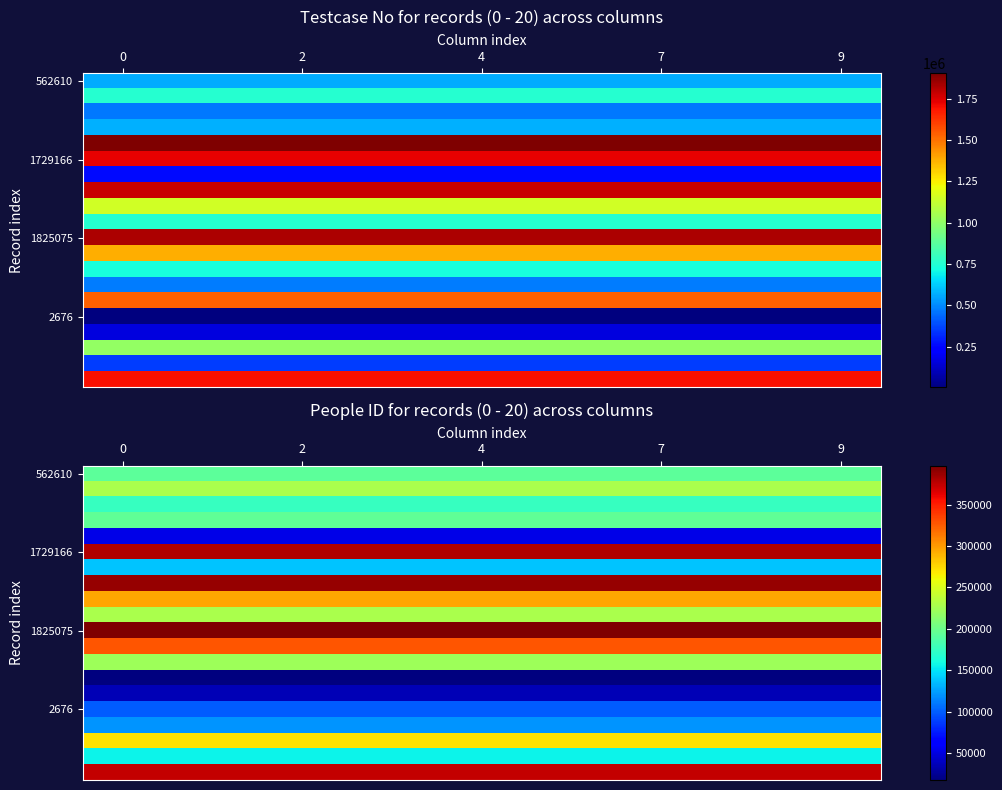

Reading left to right, extract all data points from this chart.

row_0: 193227	193227	193227	193227	193227	193227	193227	193227	193227	193227
row_1: 228533	228533	228533	228533	228533	228533	228533	228533	228533	228533
row_2: 175653	175653	175653	175653	175653	175653	175653	175653	175653	175653
row_3: 194284	194284	194284	194284	194284	194284	194284	194284	194284	194284
row_4: 52699	52699	52699	52699	52699	52699	52699	52699	52699	52699
row_5: 379417	379417	379417	379417	379417	379417	379417	379417	379417	379417
row_6: 138434	138434	138434	138434	138434	138434	138434	138434	138434	138434
row_7: 388955	388955	388955	388955	388955	388955	388955	388955	388955	388955
row_8: 294918	294918	294918	294918	294918	294918	294918	294918	294918	294918
row_9: 228437	228437	228437	228437	228437	228437	228437	228437	228437	228437
row_10: 396515	396515	396515	396515	396515	396515	396515	396515	396515	396515
row_11: 327791	327791	327791	327791	327791	327791	327791	327791	327791	327791
row_12: 222333	222333	222333	222333	222333	222333	222333	222333	222333	222333
row_13: 17718	17718	17718	17718	17718	17718	17718	17718	17718	17718
row_14: 35546	35546	35546	35546	35546	35546	35546	35546	35546	35546
row_15: 100431	100431	100431	100431	100431	100431	100431	100431	100431	100431
row_16: 120733	120733	120733	120733	120733	120733	120733	120733	120733	120733
row_17: 270788	270788	270788	270788	270788	270788	270788	270788	270788	270788
row_18: 156140	156140	156140	156140	156140	156140	156140	156140	156140	156140
row_19: 373517	373517	373517	373517	373517	373517	373517	373517	373517	373517